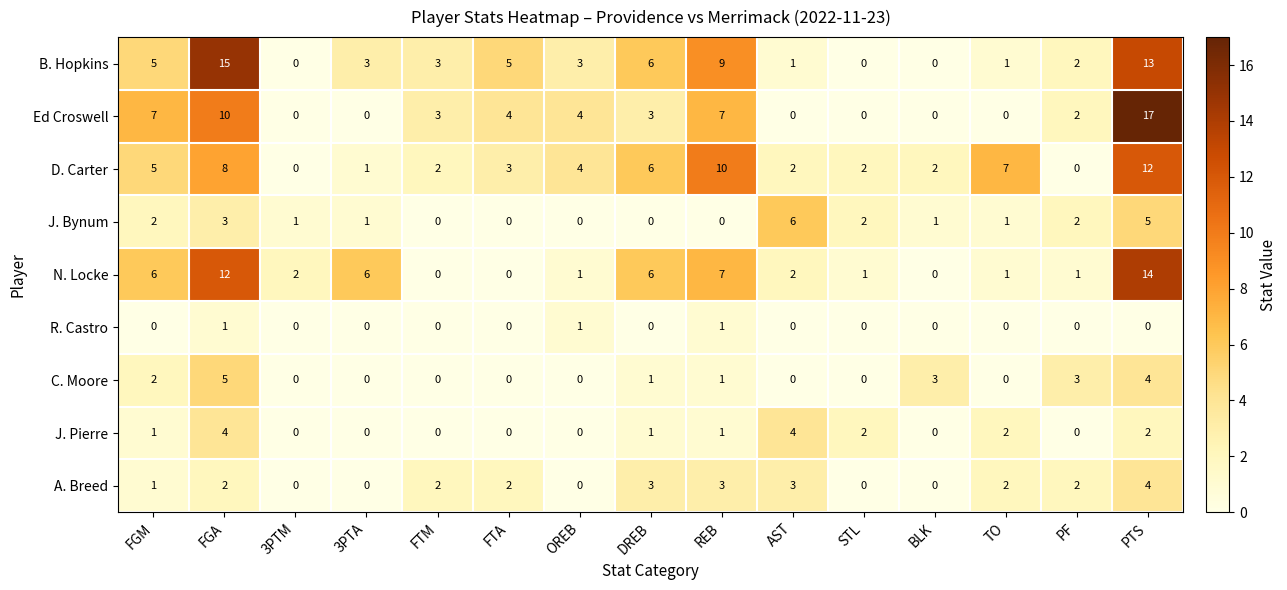

Count the J. Pierre values in the range 0 to 2.

13